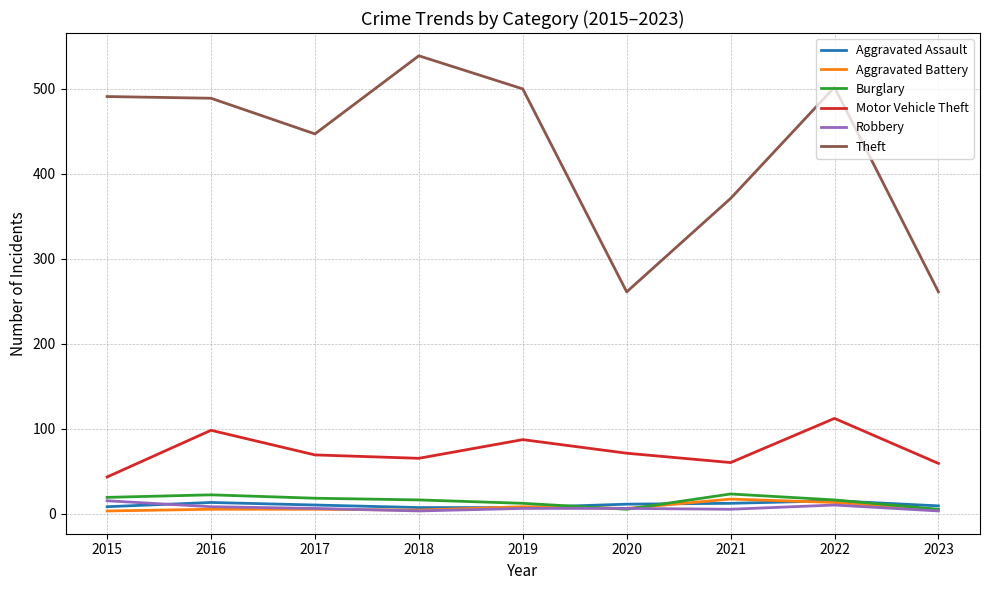

Count the Aggravated Assault values in the range 8 to 12.

5